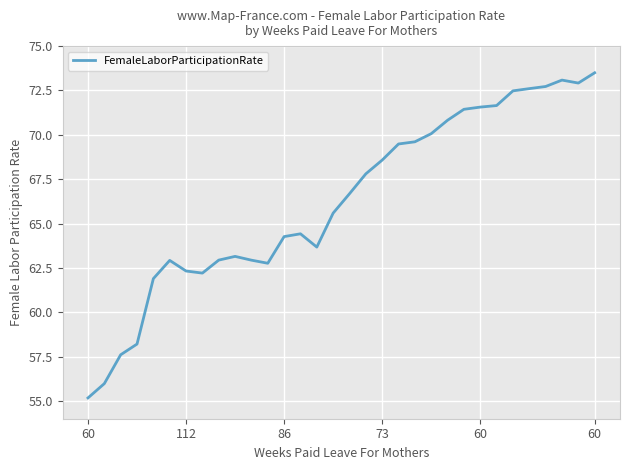

True or false: there are more than 2 points higher than both neighbors.

True